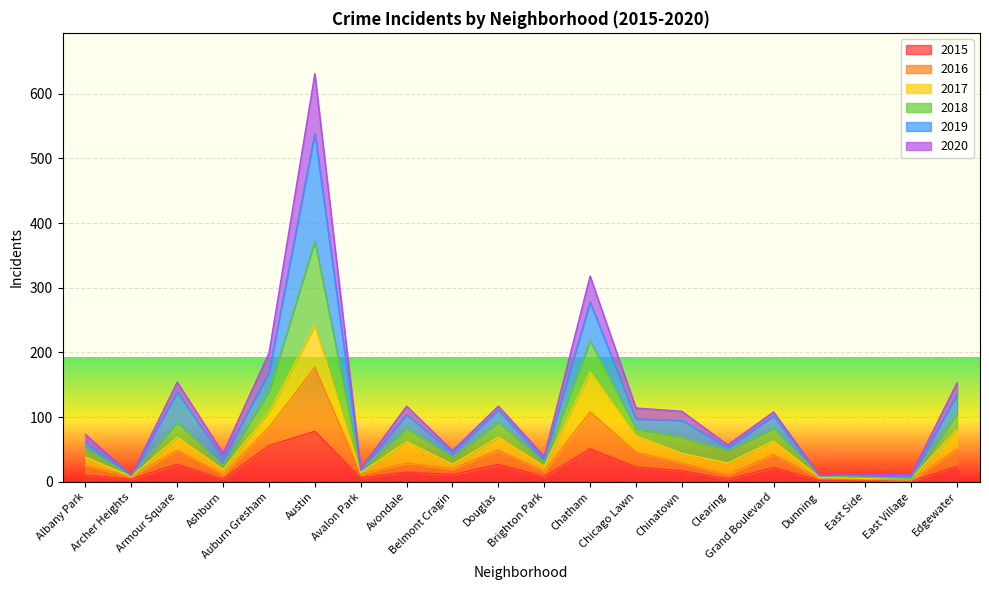

At which label is 2015 closest to 39?

Armour Square